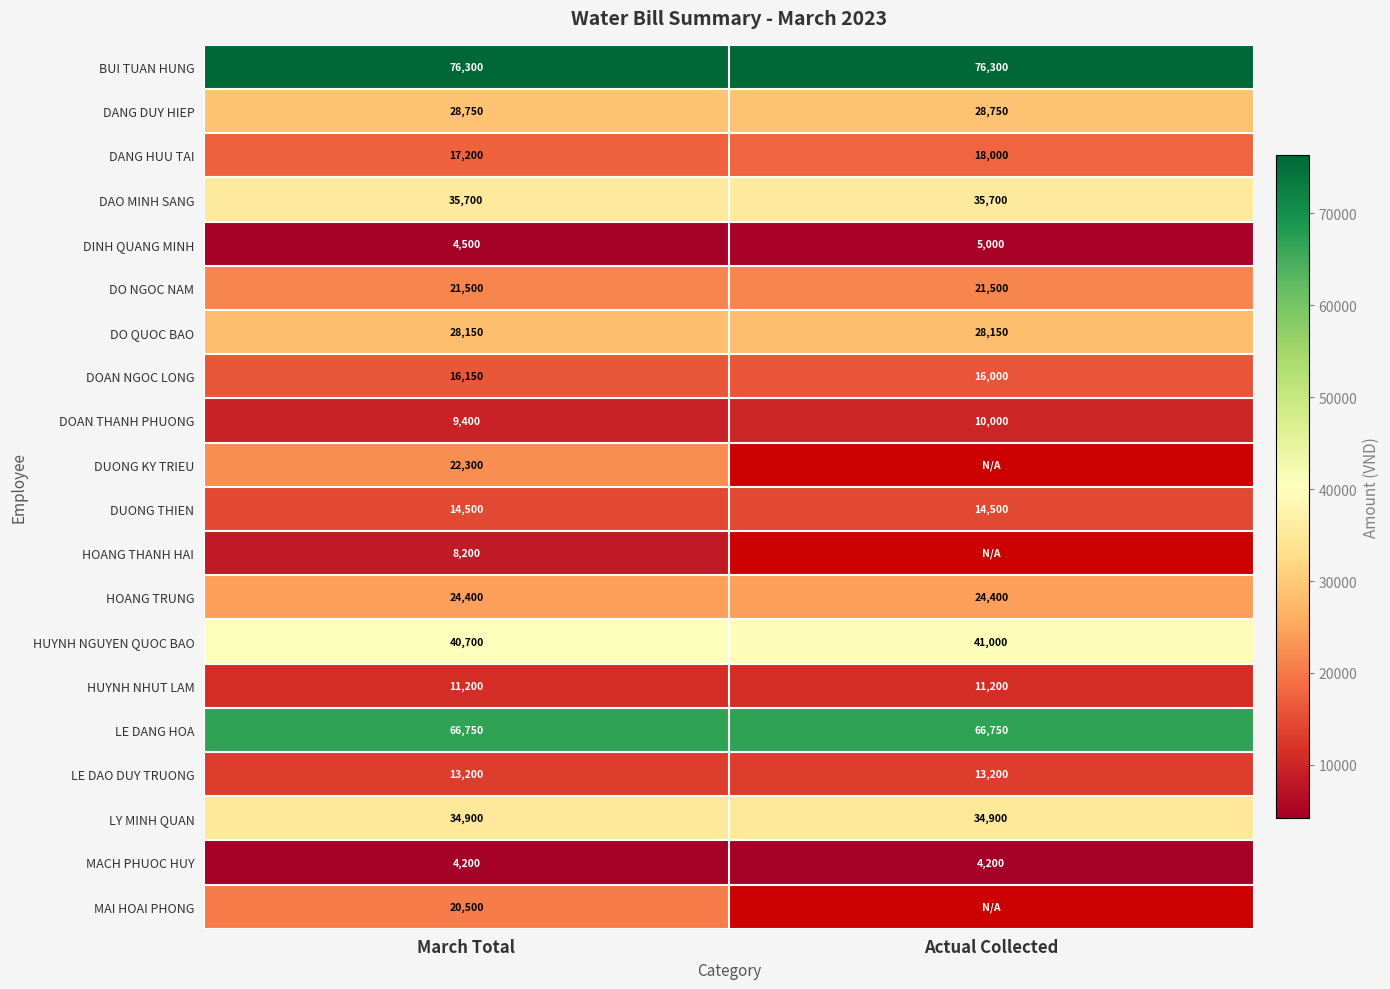

What is the sum of the HUYNH NHUT LAM values at March Total and Actual Collected?

22400